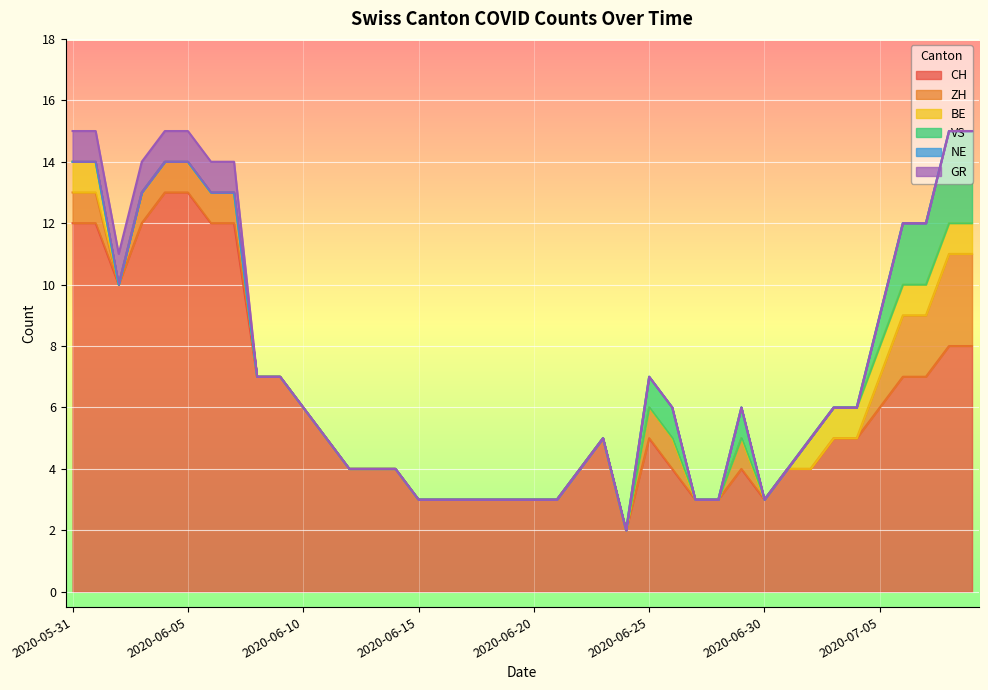

Which series has the largest range (max minus min)?

CH